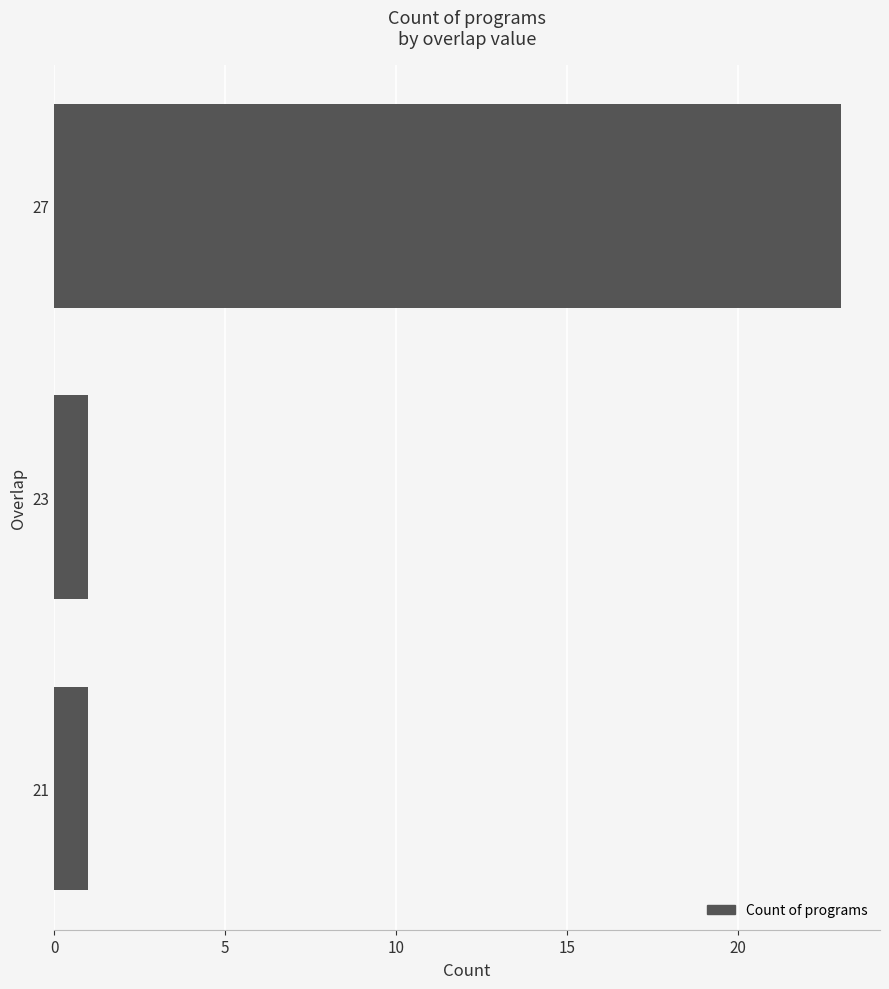

Is it true that the value at 23 is 2?

False